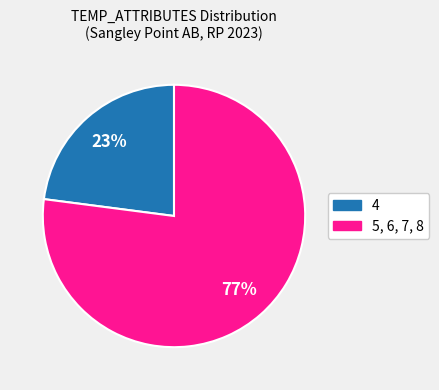

How many slices are in this pie chart?

2